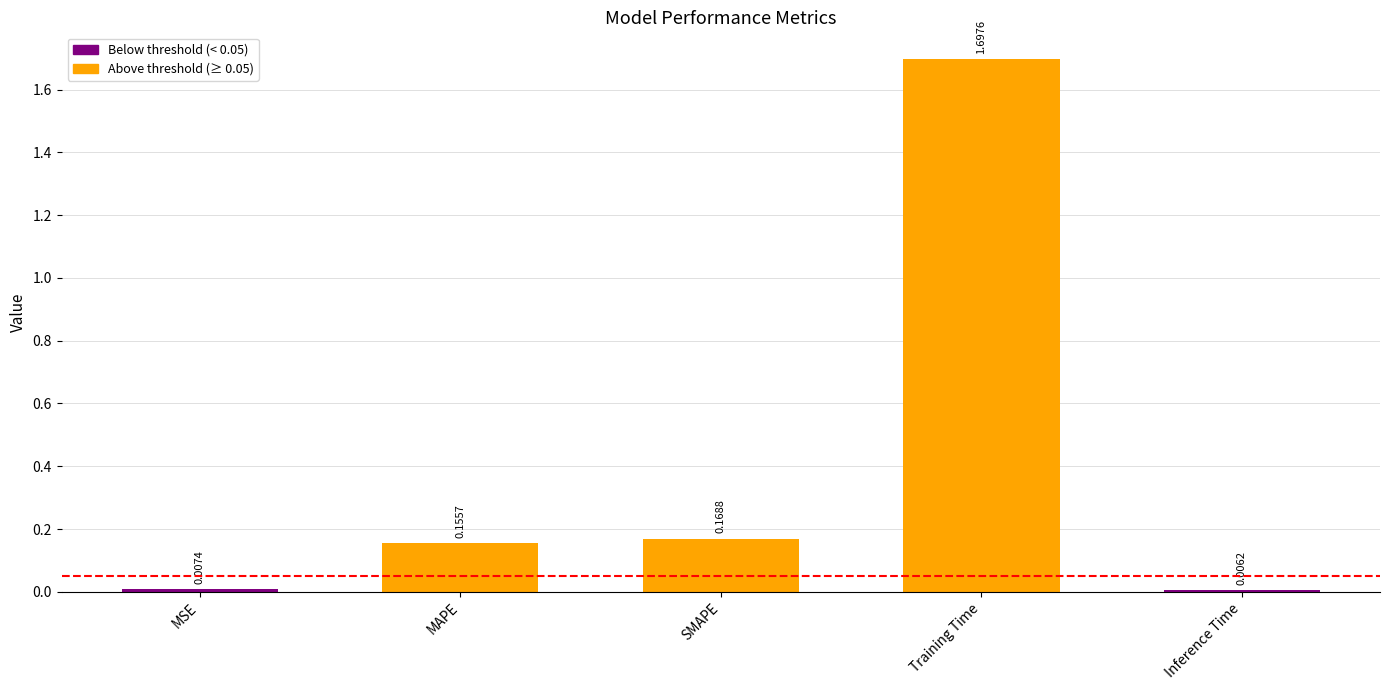

What is the difference between the maximum and second lowest values?

1.7